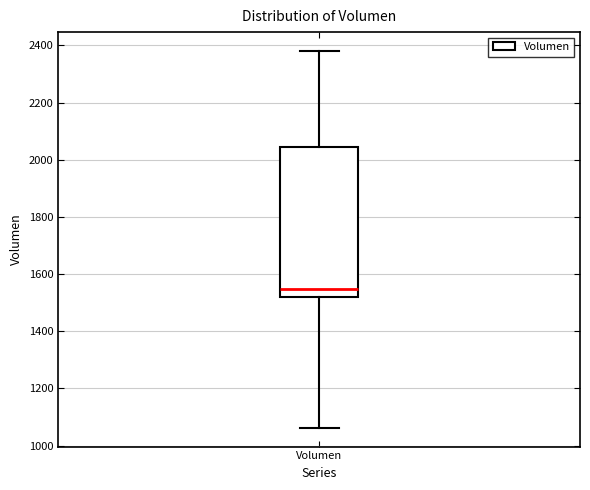

Read this box plot against the y-axis: the position of the median line, the range covered by the box, and the ends of both whiskers. The values are not printed on the chart, so give them approximately, as read against the axis.

median 1540, box 1520 to 2040, whiskers 1060 to 2380